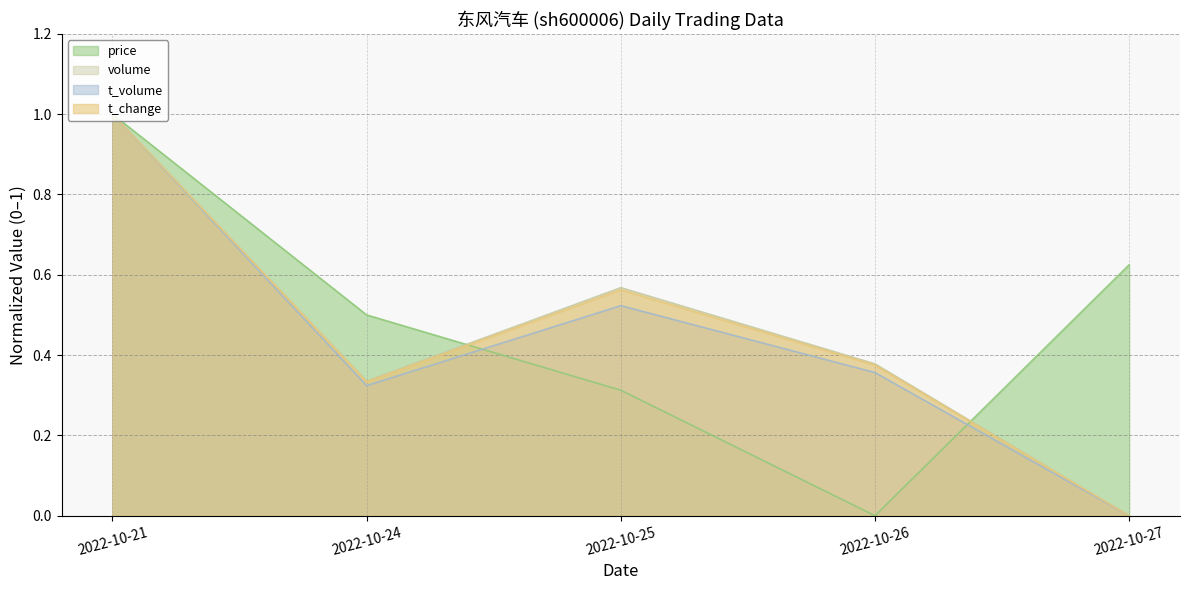

What is the sum of the price values at 2022-10-24 and 2022-10-21?

1.5